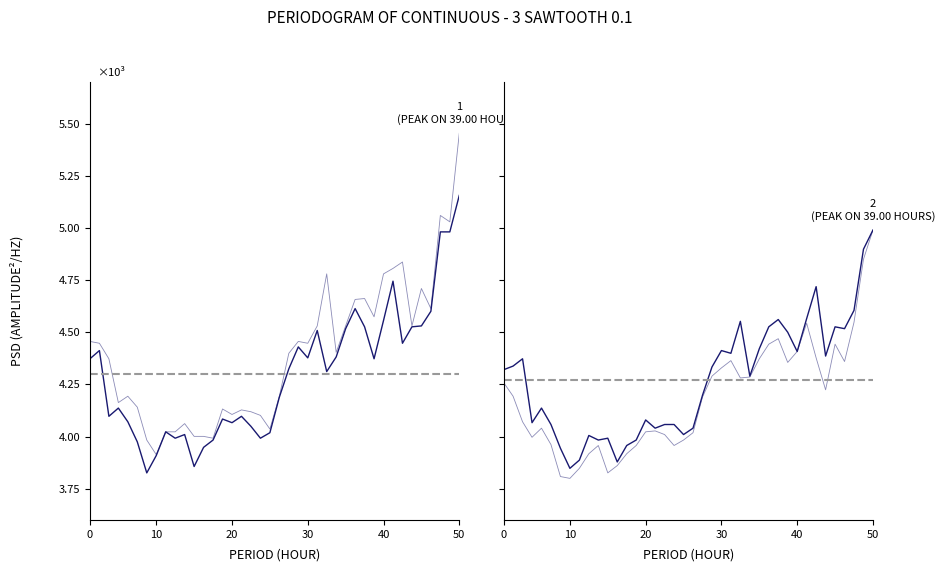

Is it true that close equals 4.5 at 34?

True